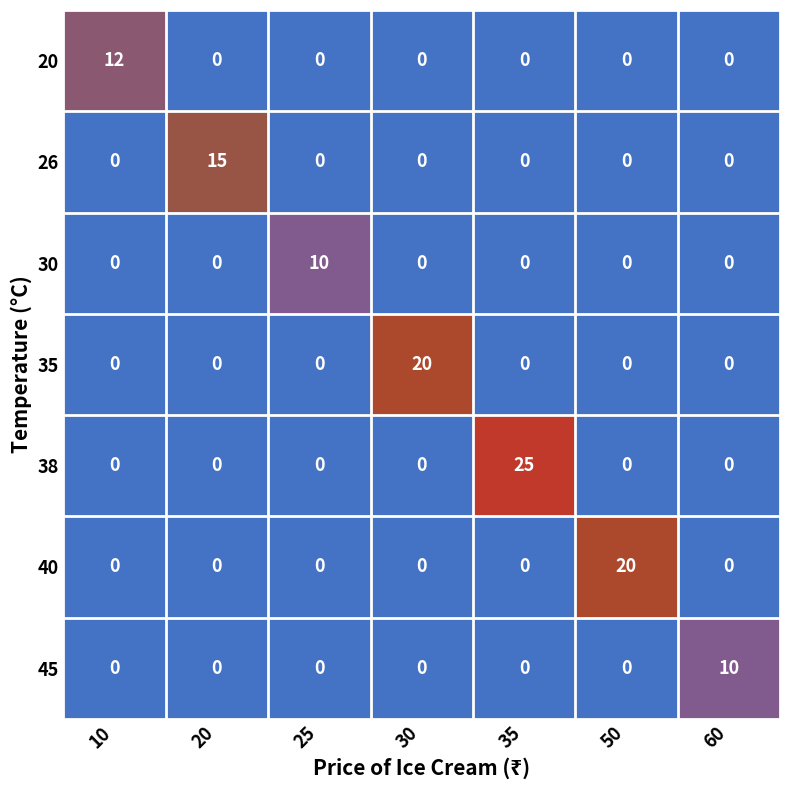

Is it true that 26 equals 0 at 50?

True